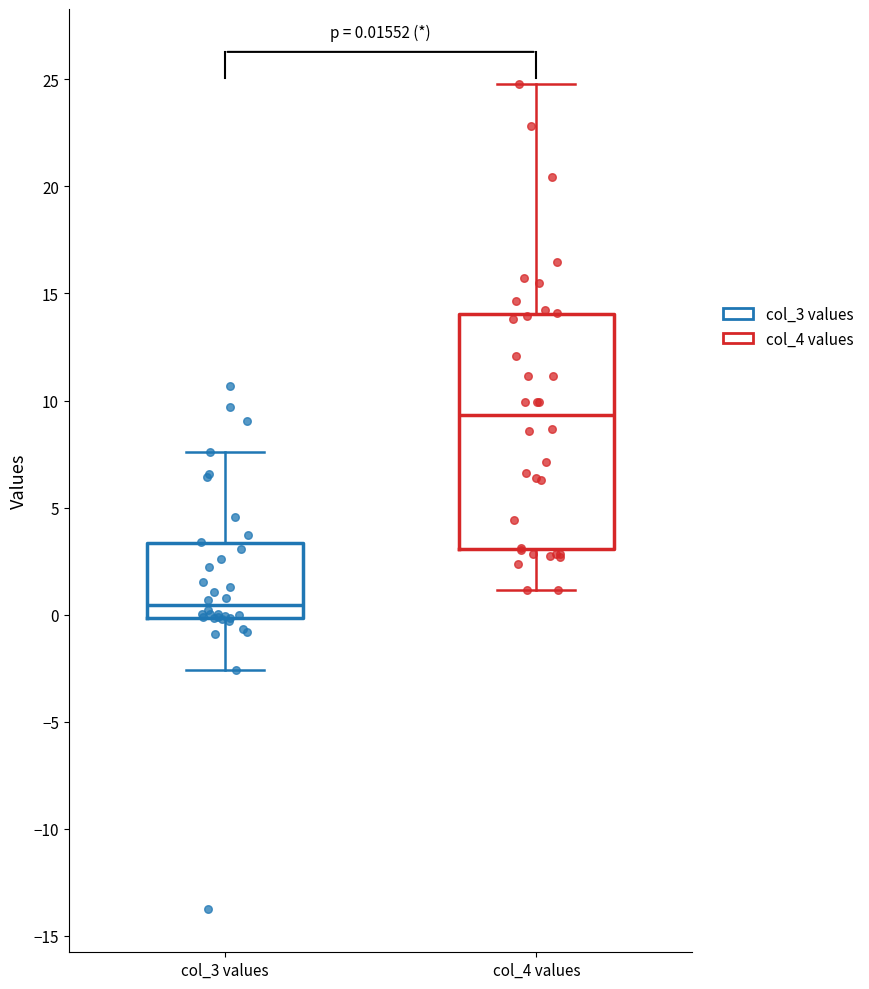

Which box has the highest median line?

col_4 values